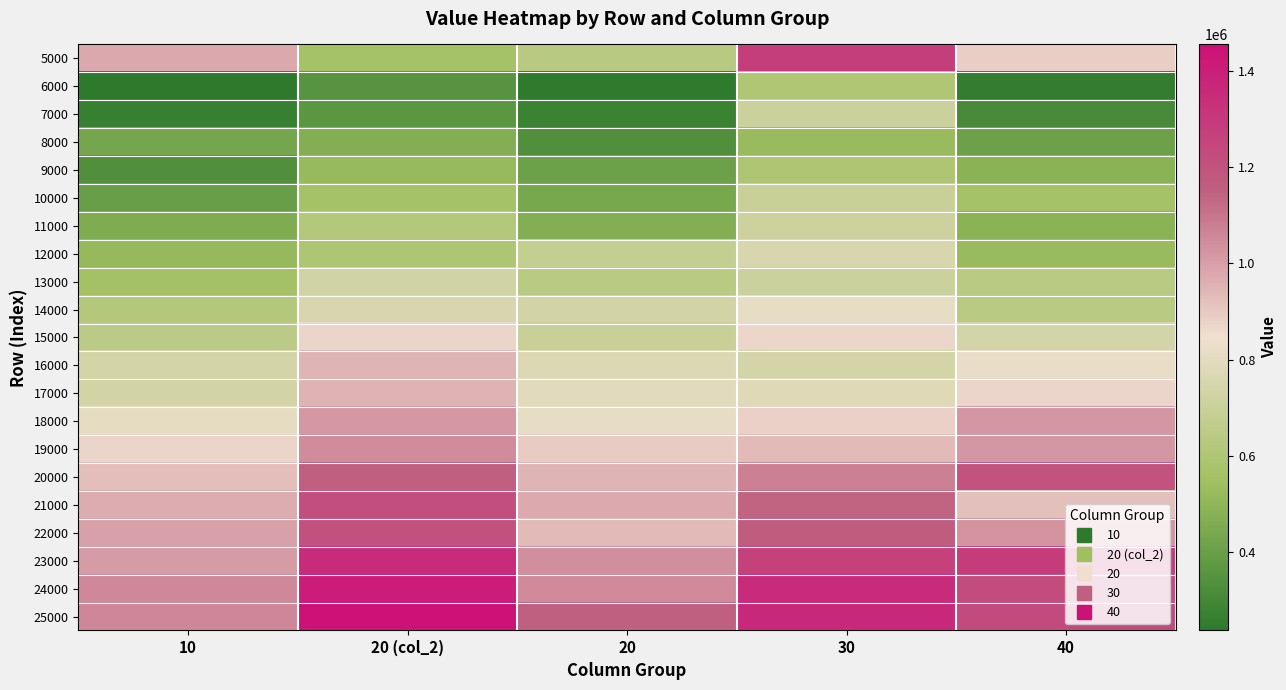

Between 30 and 10, which is larger?

30